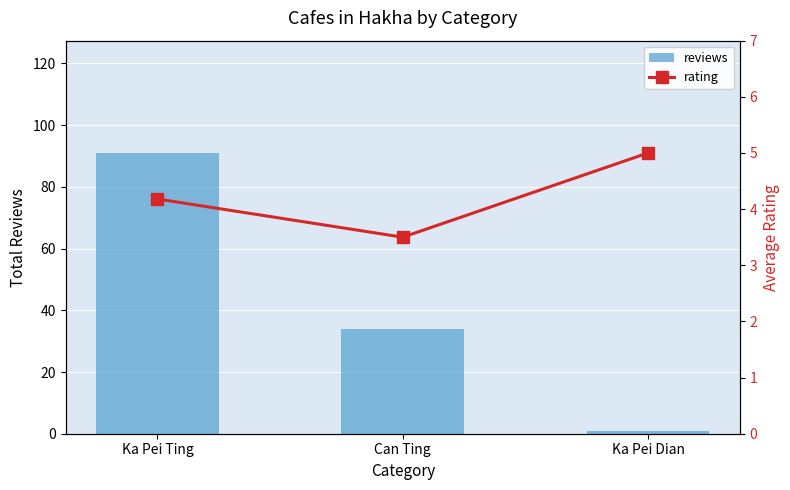

What are all the series names shown in the legend?

reviews, rating